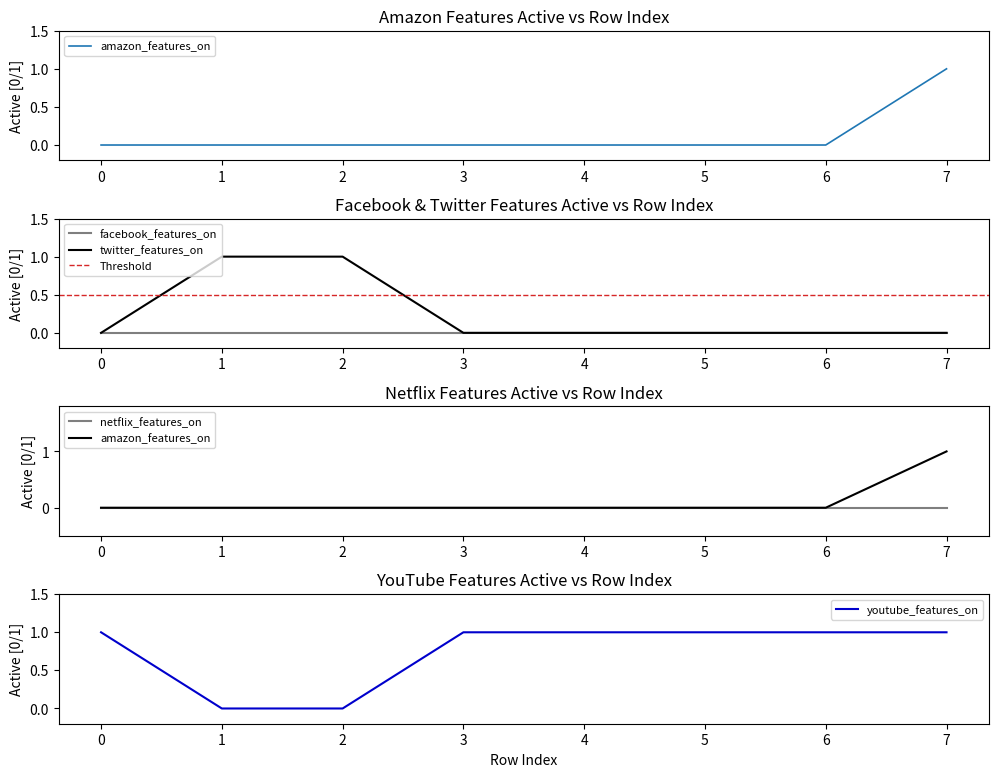

Is it true that twitter_features_on equals 2 at 2?

False